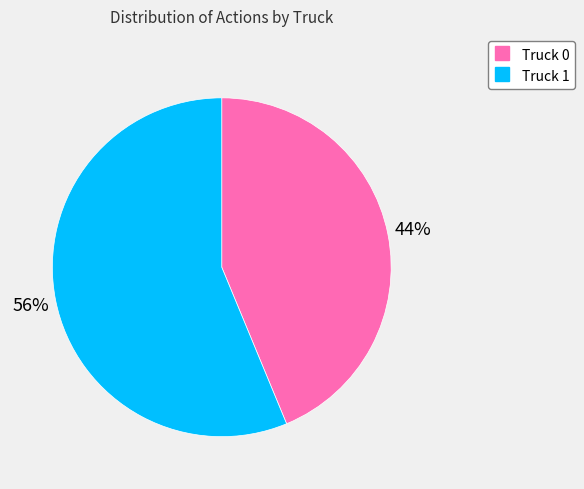

Rank the categories by value from highest to lowest.

Truck 1, Truck 0